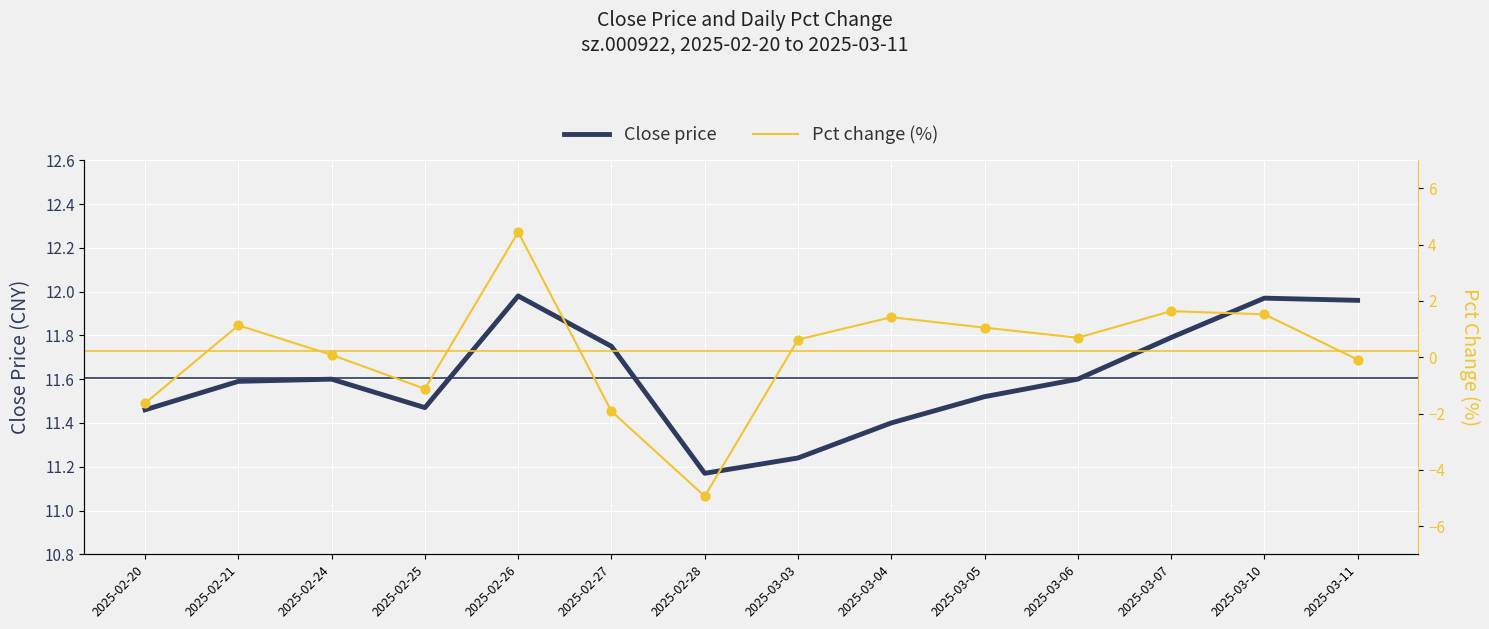

At how many categories does at least one series exceed 0?

14